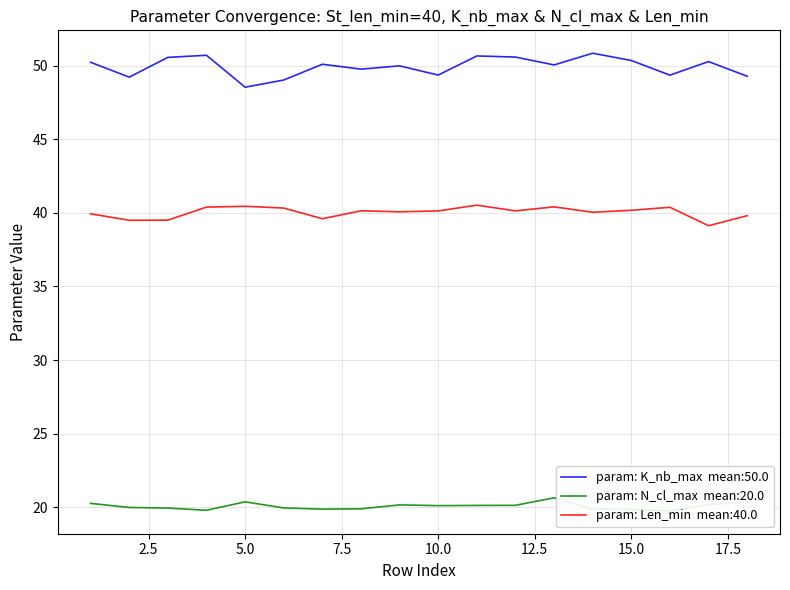

True or false: Len_min and N_cl_max cross at least once.

False